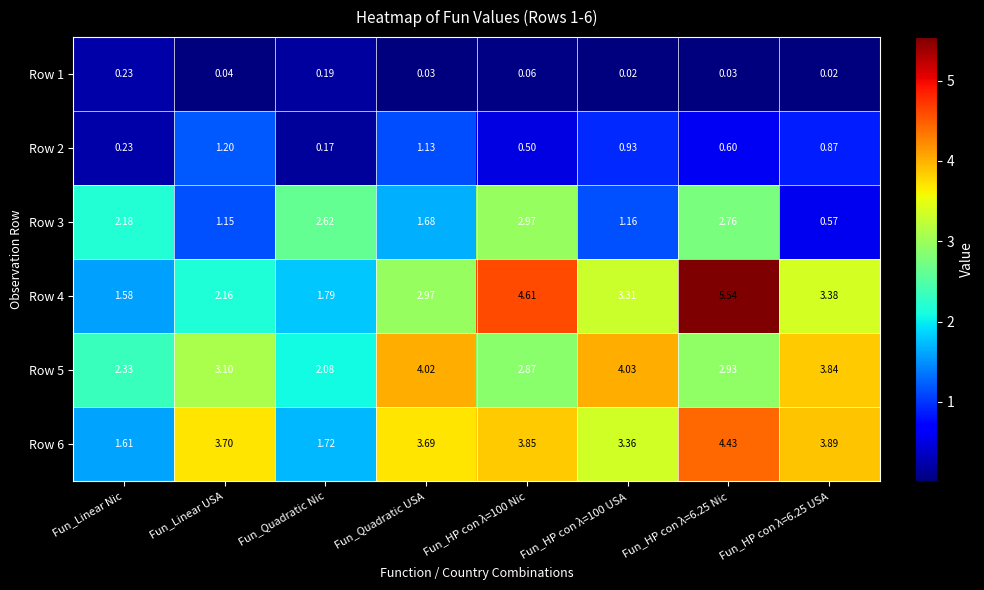

Is the value of Row 1 at Fun_Quadratic Nic greater than the value of Row 2 at Fun_Linear Nic?

No